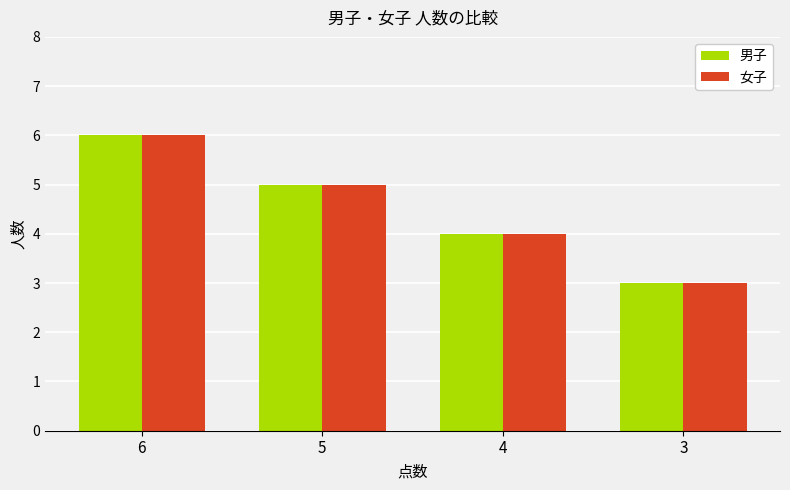

What is the total value across all series at 3?

6